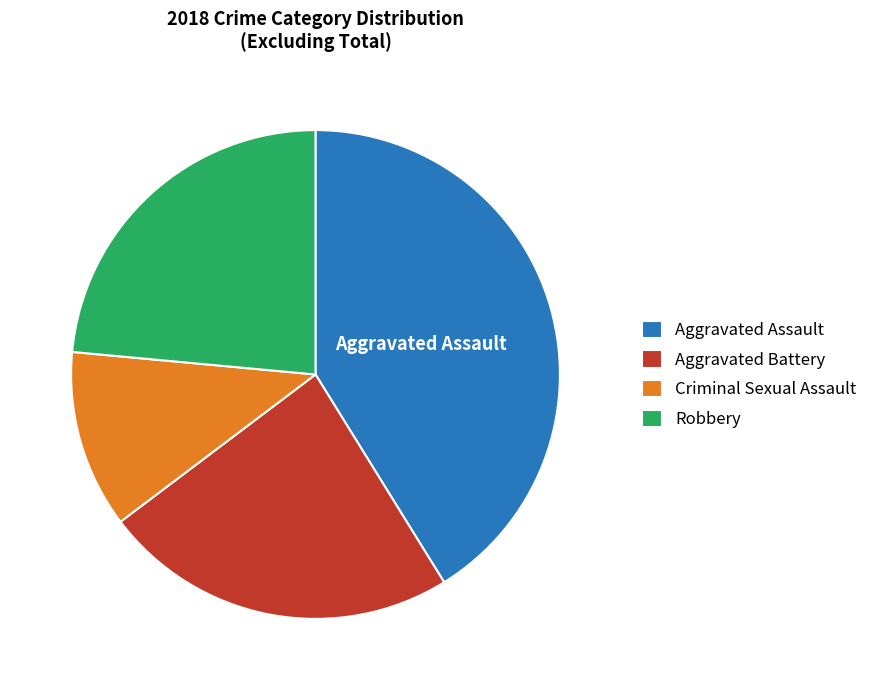

Which slice is the largest?

Aggravated Assault